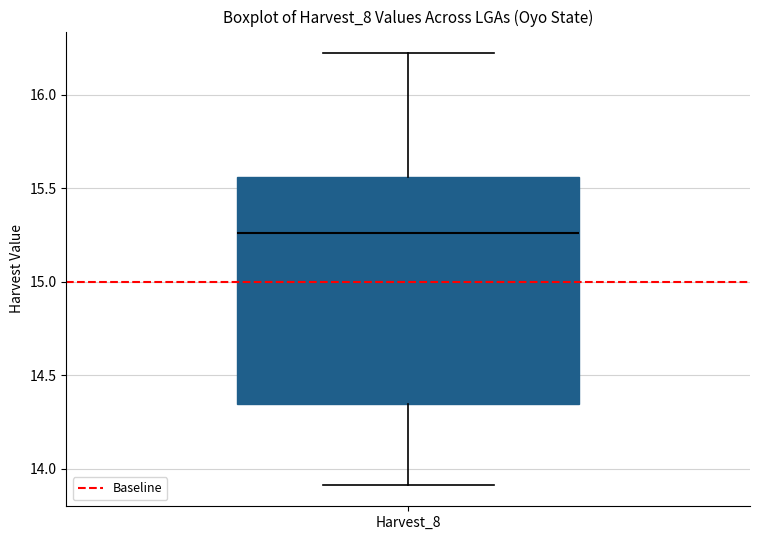

Read this box plot against the y-axis: the position of the median line, the range covered by the box, and the ends of both whiskers. The values are not printed on the chart, so give them approximately, as read against the axis.

median 15.25, box 14.35 to 15.55, whiskers 13.90 to 16.20